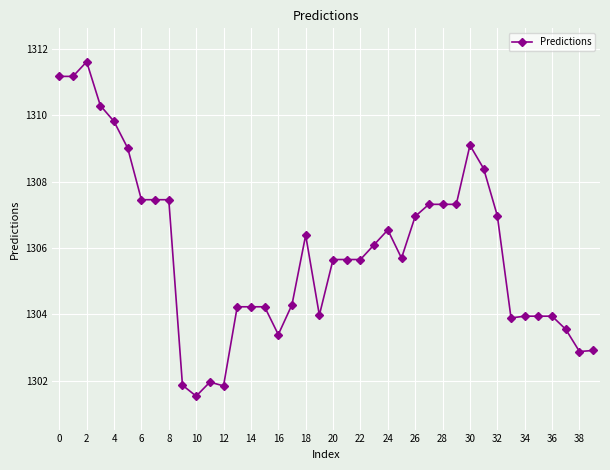

How many data points are above 1305?

23